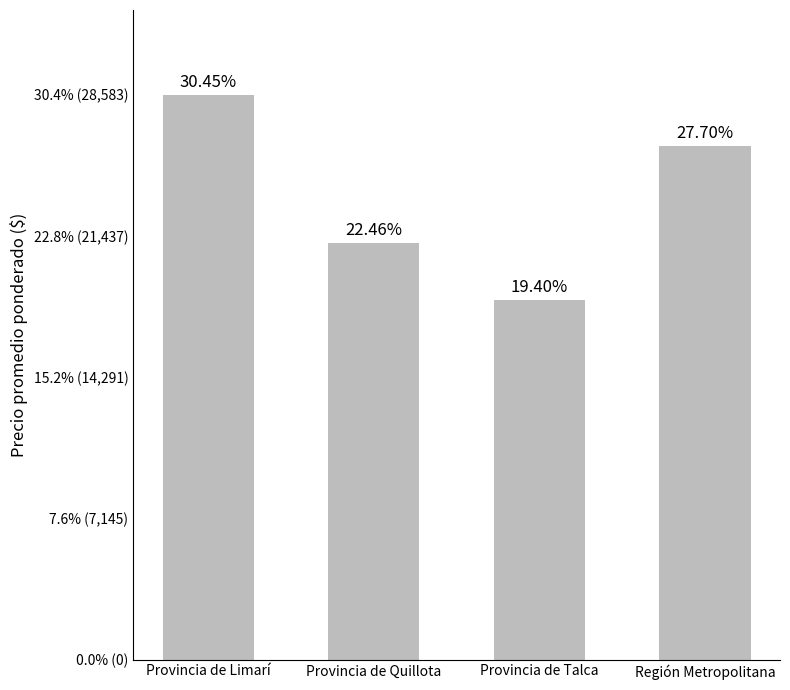

At which label is the value closest to 23395?

Provincia de Quillota